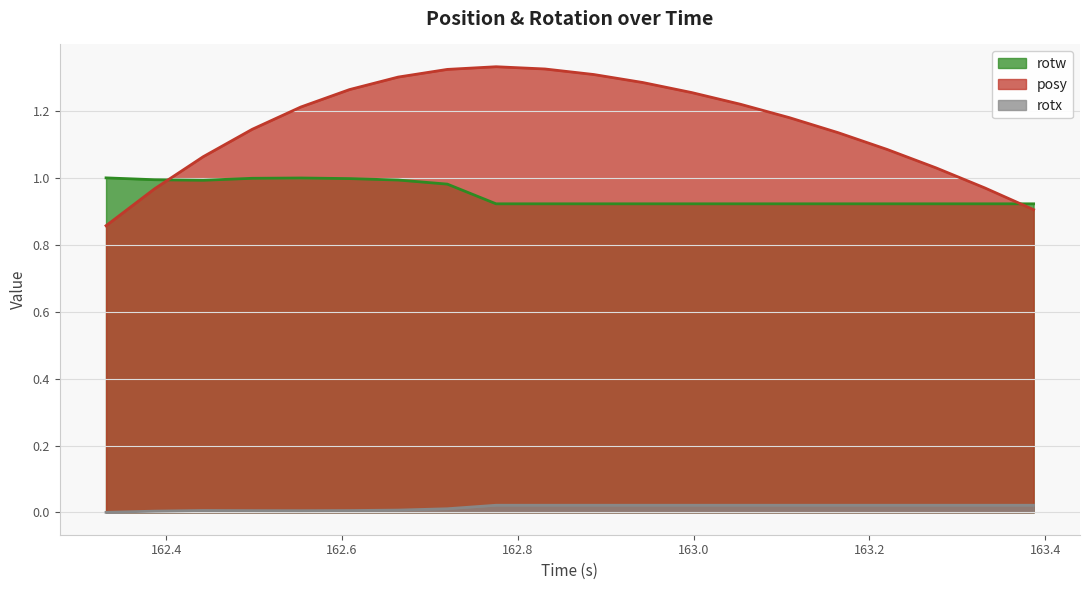

True or false: posy and rotx cross at least once.

False